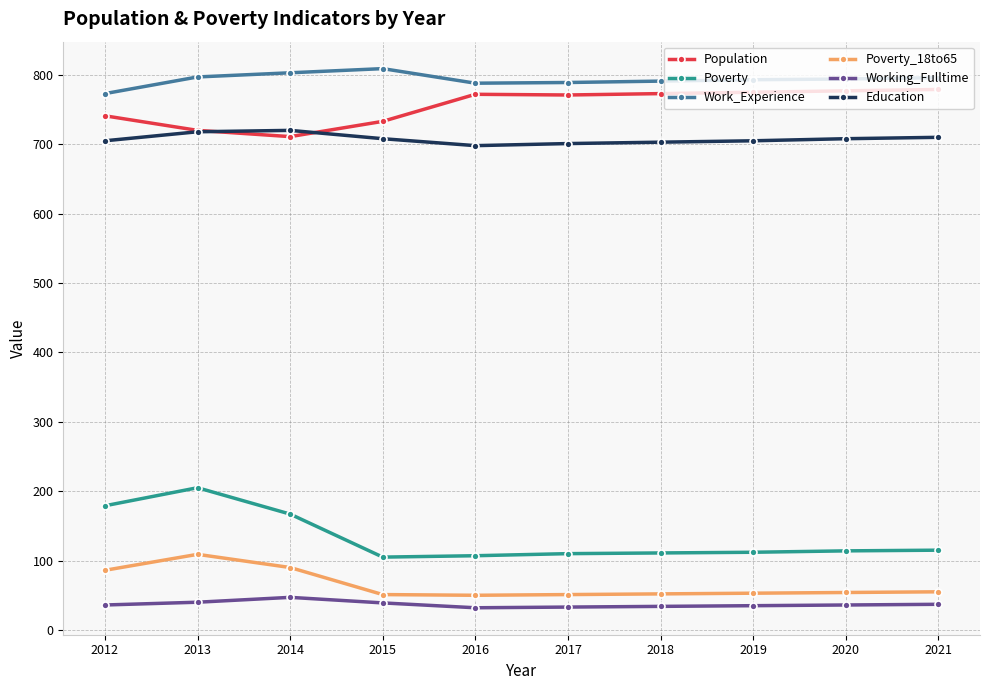

Does the chart display data point markers on the line(s)?

Yes